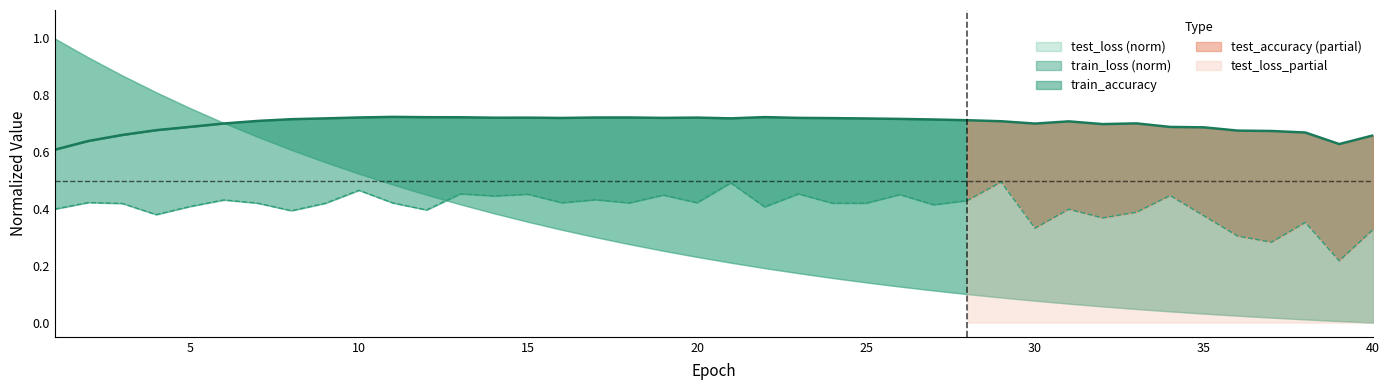

Is the value of test_accuracy at 5 greater than the value of train_accuracy at 32?

No